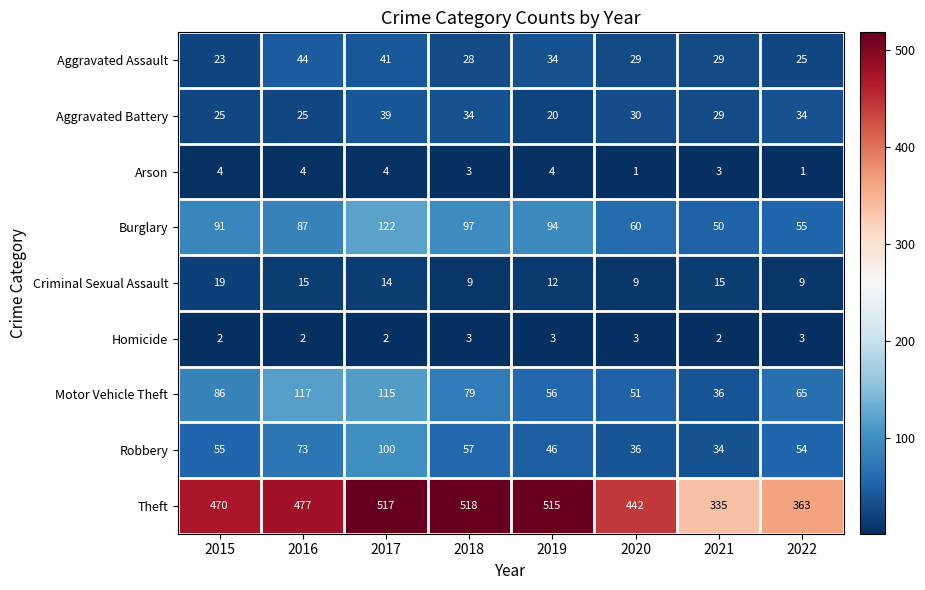

Count the number of categories in the chart.

8